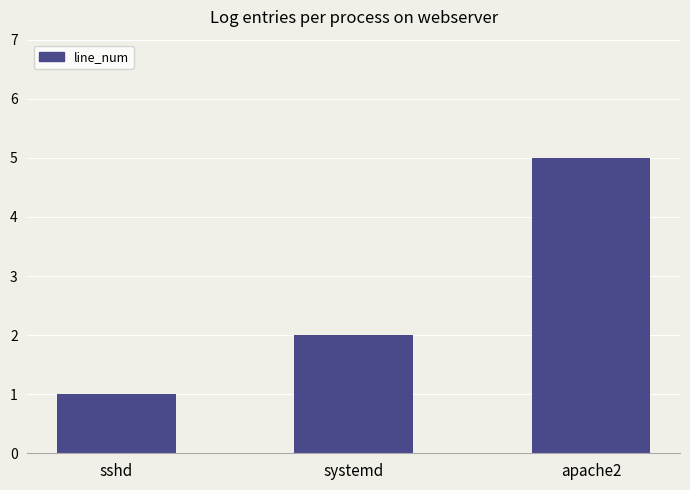

What is the value of the 3rd bar from the left?

5